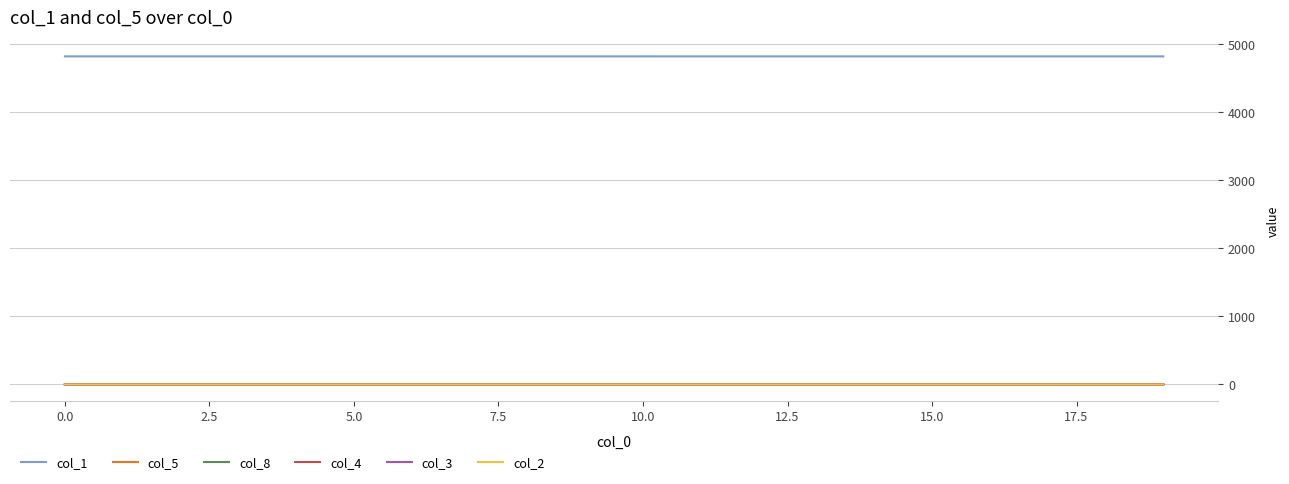

True or false: col_1 and col_8 intersect in this chart.

False